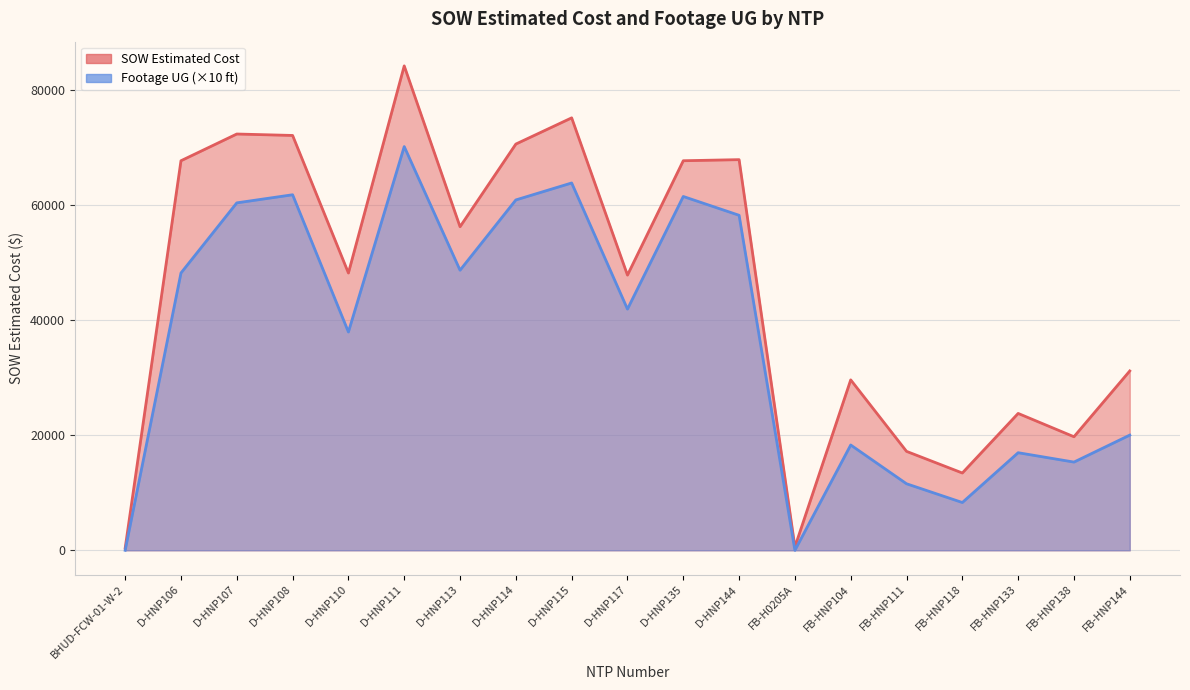

Between D-HNP117 and D-HNP110, which is larger?

D-HNP110